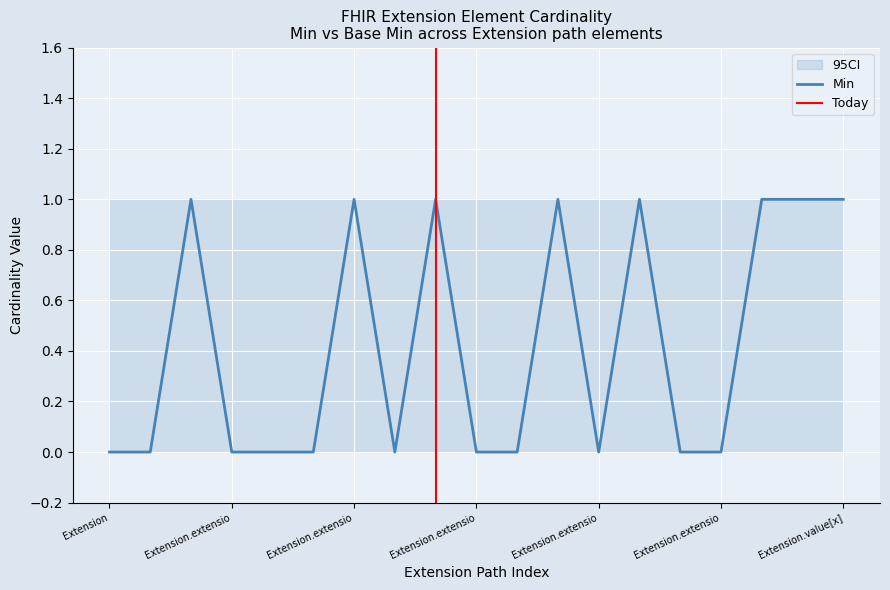

List the labels in order of value, largest first.

Extension.extension, Extension.extension:supportedPatientInfo.url, Extension.extension:ageRange, Extension.extension:ageRange.url, Extension.extension:ageRange.value[x].id, Extension.extension:ageRange.value[x].high, Extension.url, Extension.value[x], Extension, Extension.id, Extension.extension:supportedPatientInfo, Extension.extension:supportedPatientInfo.id, Extension.extension:supportedPatientInfo.extension, Extension.extension:supportedPatientInfo.value[x], Extension.extension:ageRange.id, Extension.extension:ageRange.extension, Extension.extension:ageRange.value[x], Extension.extension:ageRange.value[x].extension, Extension.extension:ageRange.value[x].low